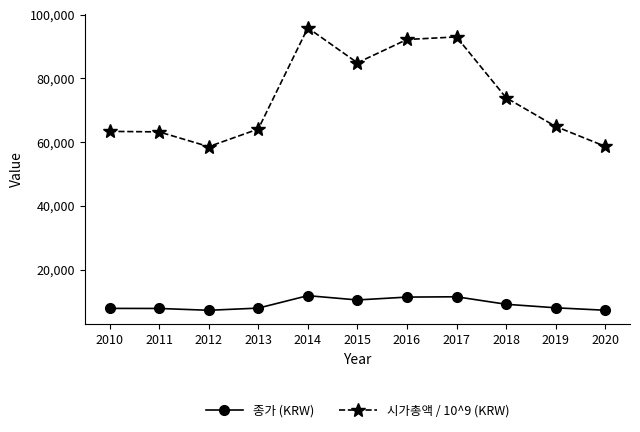

True or false: 시가총액 / 10^9 (KRW) and 종가 (KRW) intersect in this chart.

False